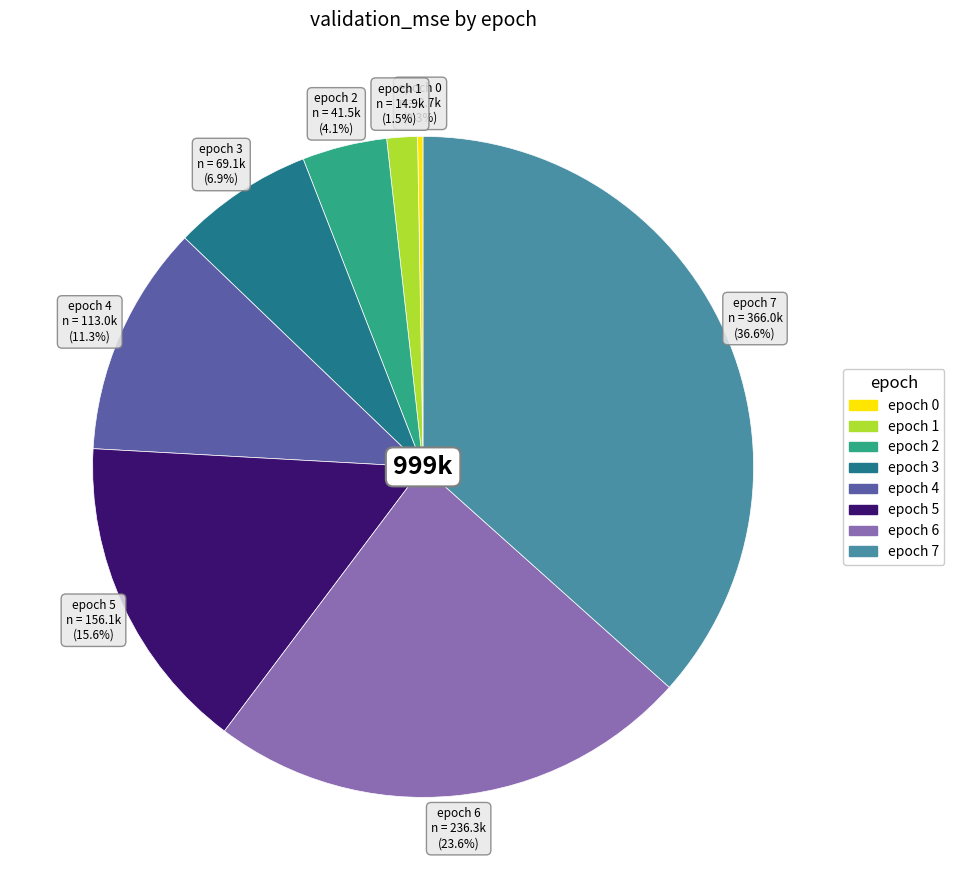

What is the ratio of the value at epoch 1 to the value at epoch 2?

0.4